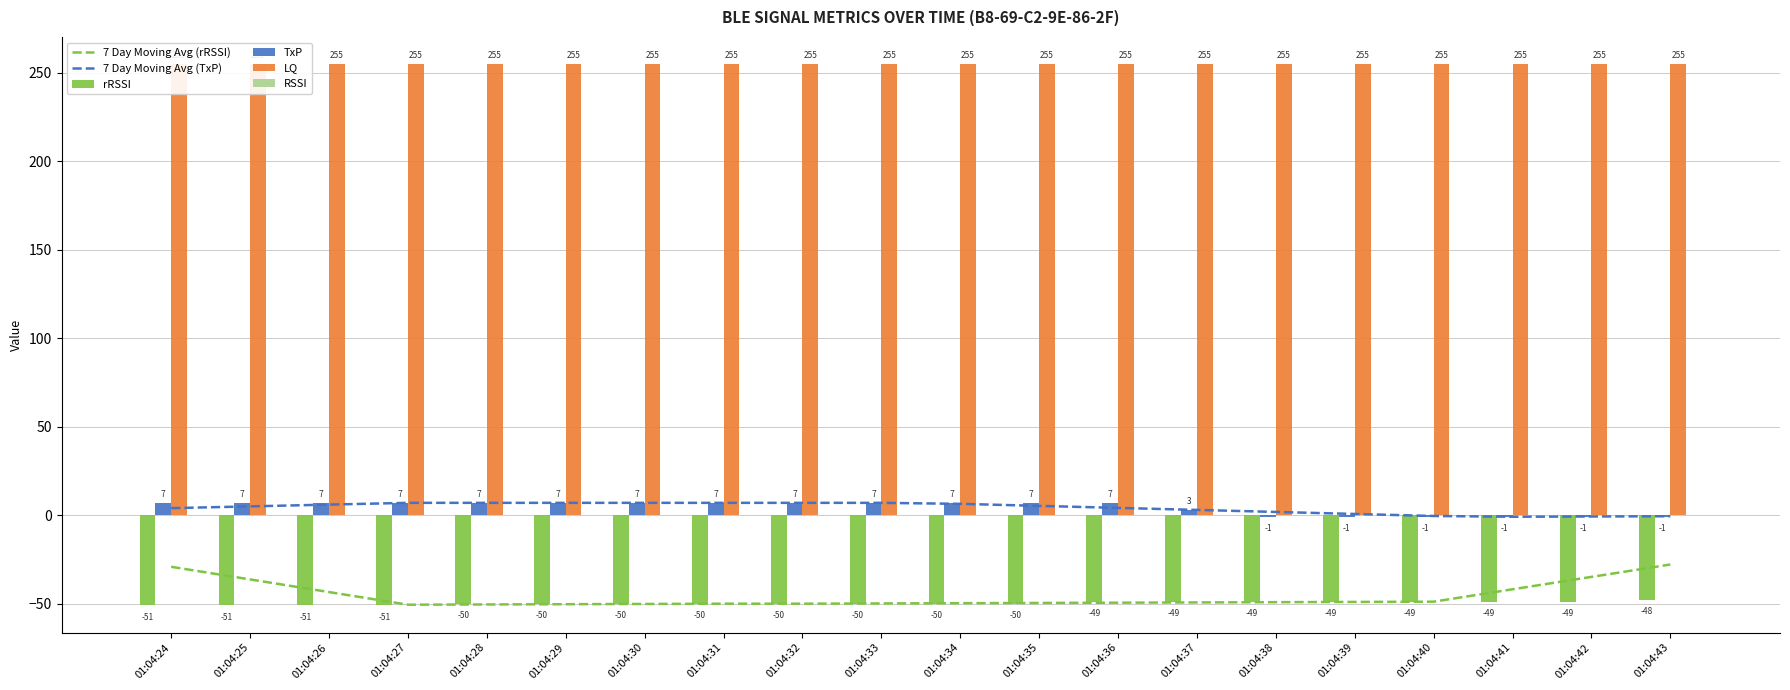

What is the average value of the 7 Day Moving Avg (rRSSI) series?

-45.5